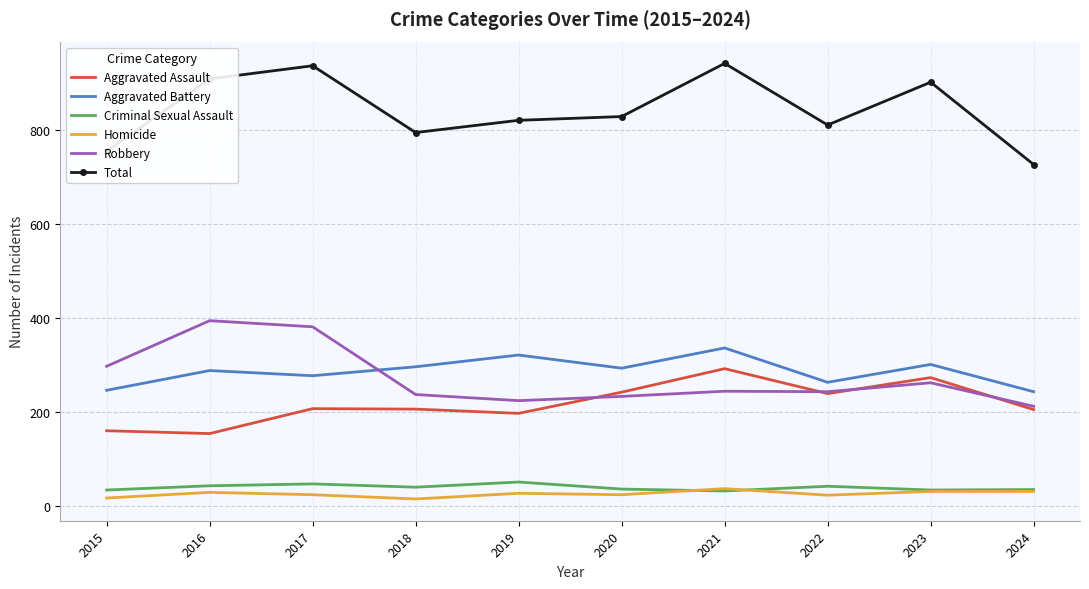

Which series has the largest total across all categories?

Total